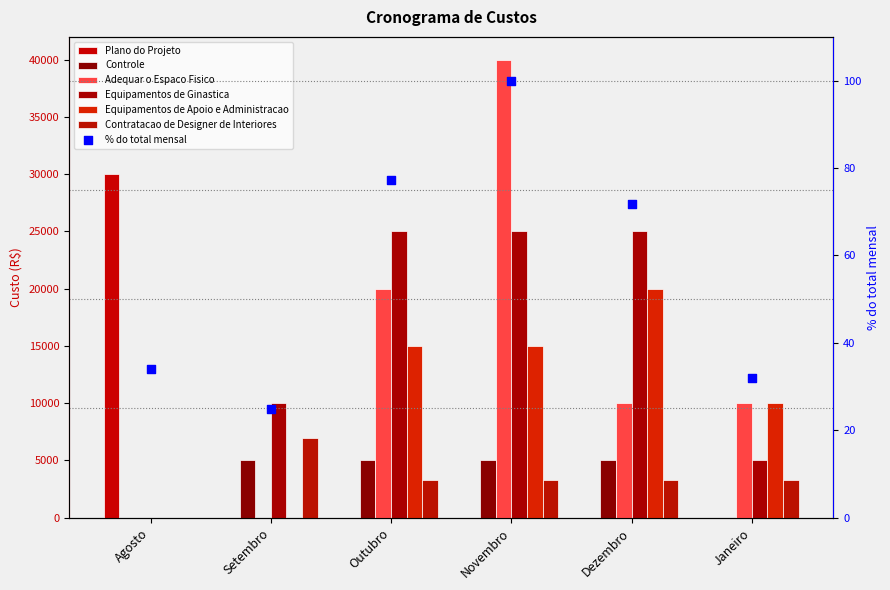

What are all the series names shown in the legend?

Plano do Projeto, Controle, Adequar o Espaco Fisico, Equipamentos de Ginastica, Equipamentos de Apoio e Administracao, Contratacao de Designer de Interiores